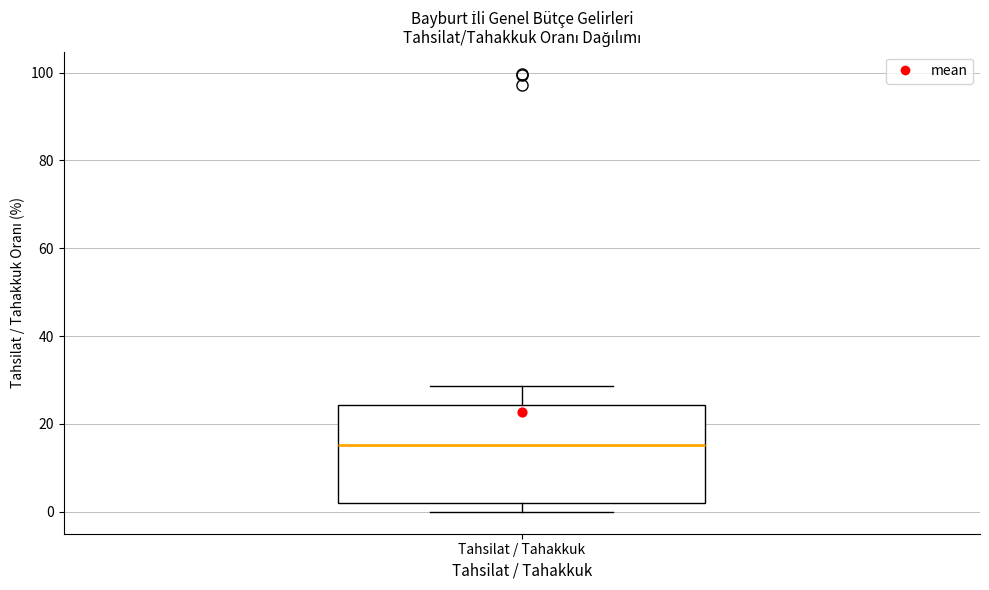

Where is the upper edge of the box for Tahsilat / Tahakkuk on the y-axis? The values are not printed on the chart, so give them approximately, as read against the axis.

24